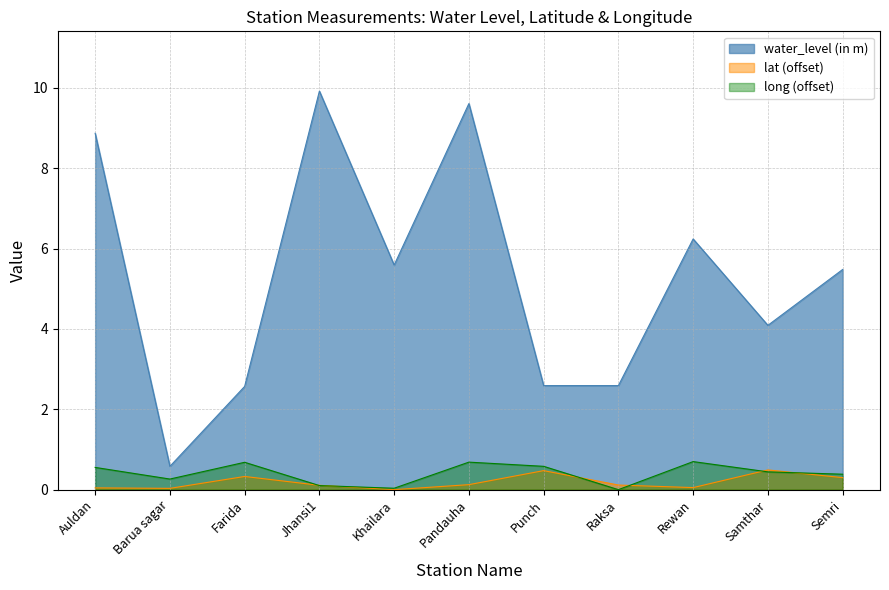

At which label does water_level (in m) first exceed 5?

Auldan